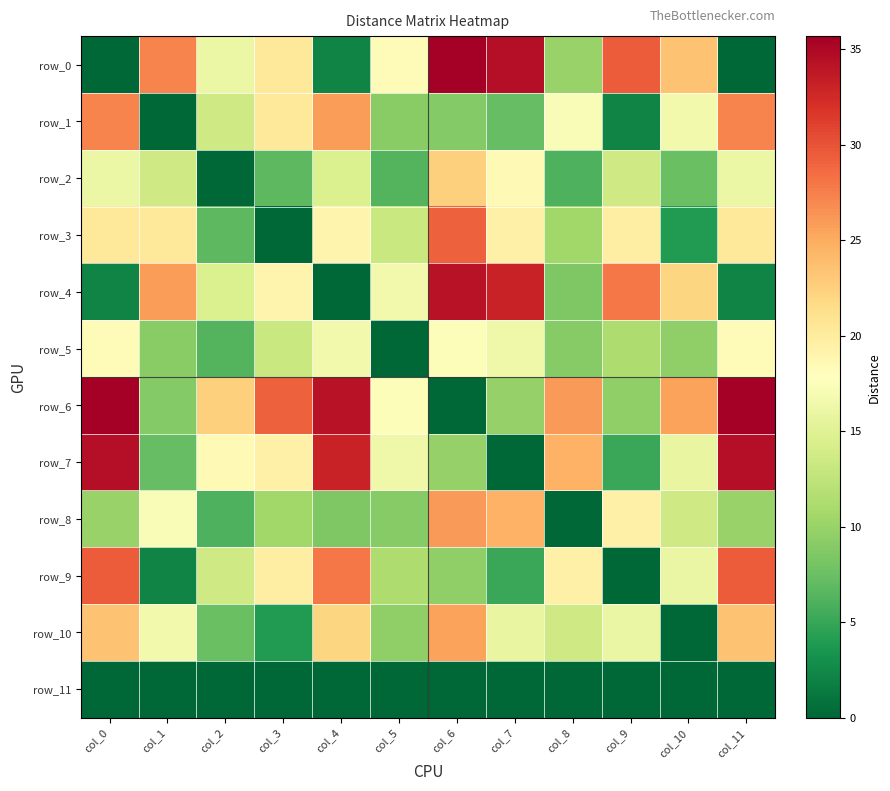

Which series has the largest total across all categories?

row_6